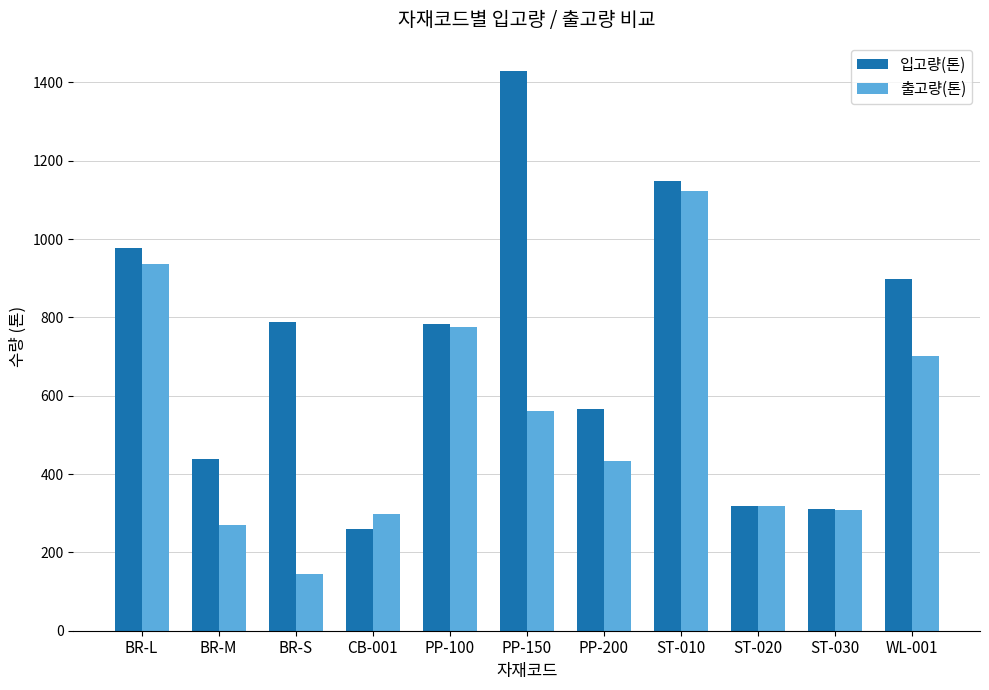

What is the label of the 7th bar from the right?

PP-100